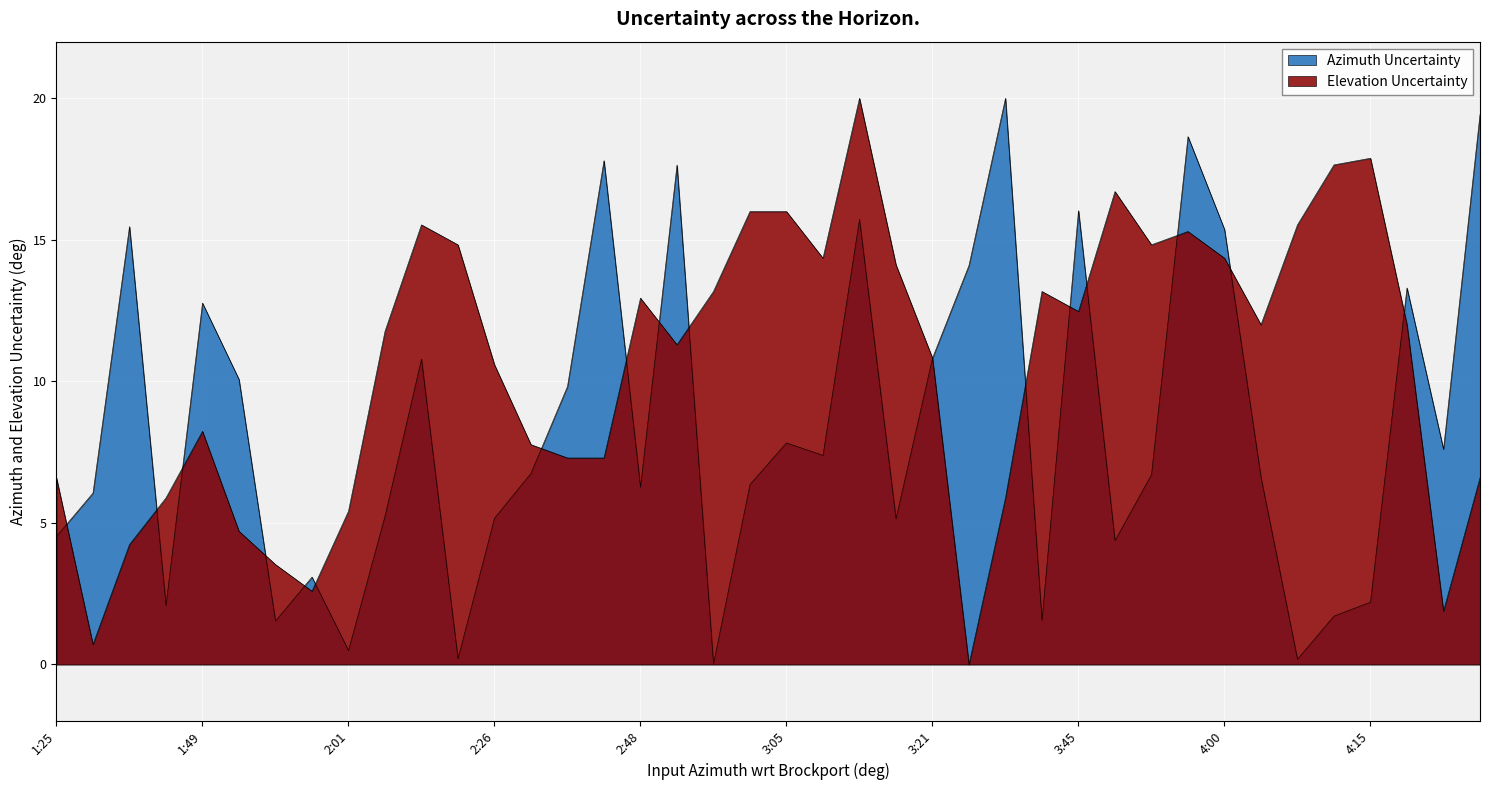

Does the chart display data point markers on the line(s)?

No